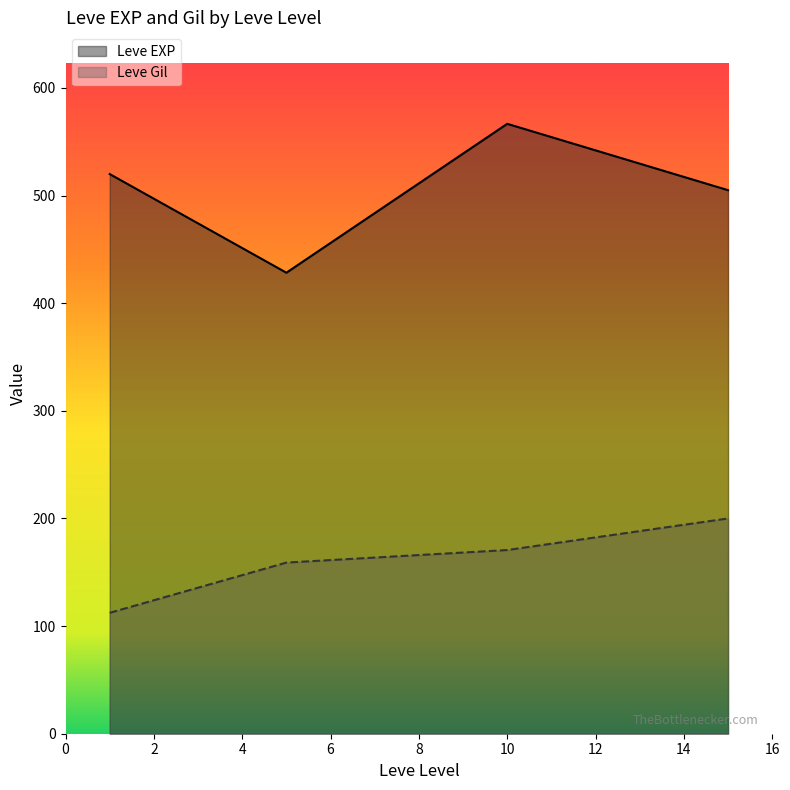

How many interior local peaks does the Leve Gil series have?

0